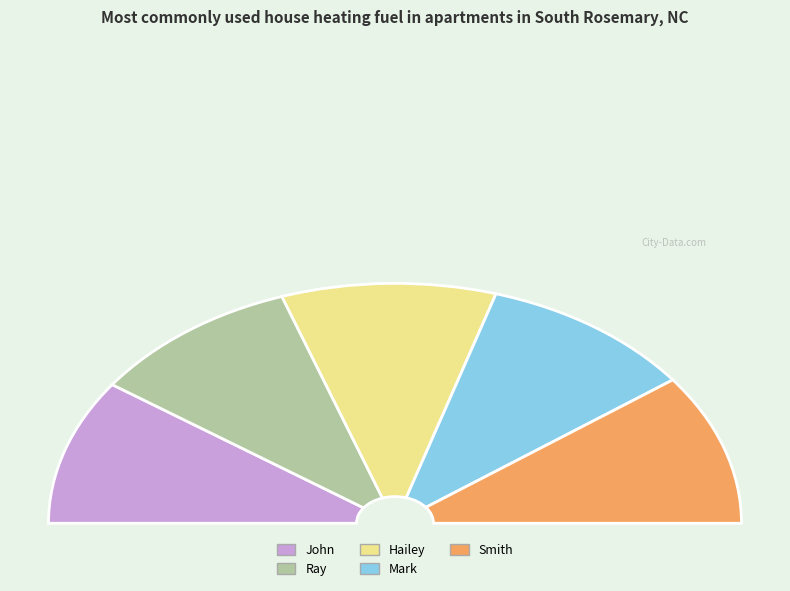

To the nearest percent, what percentage of the pie is Mark?

20%